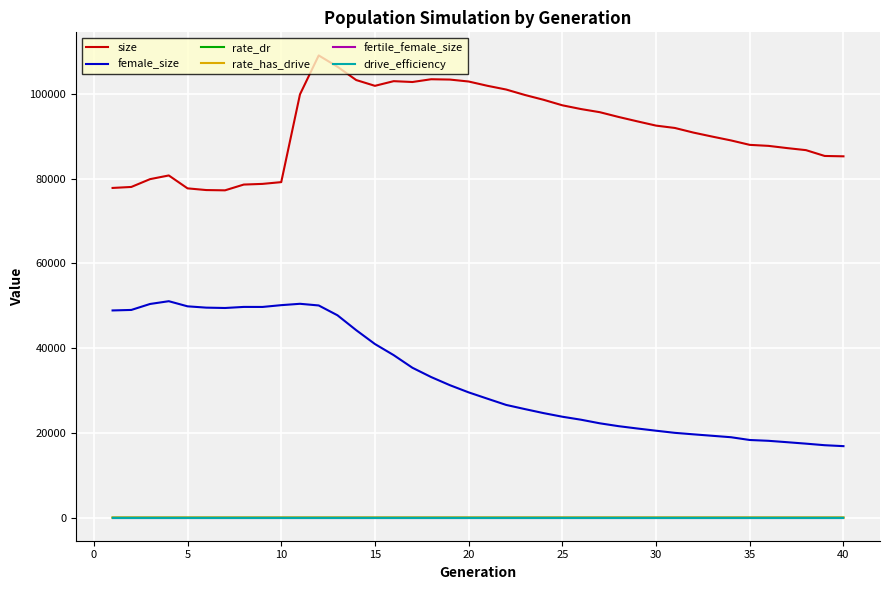

Which series has the largest total across all categories?

size